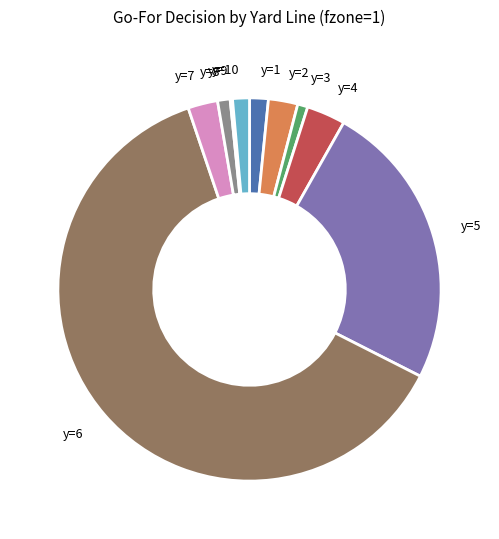

Is there any slice that represents more than half of the pie?

Yes